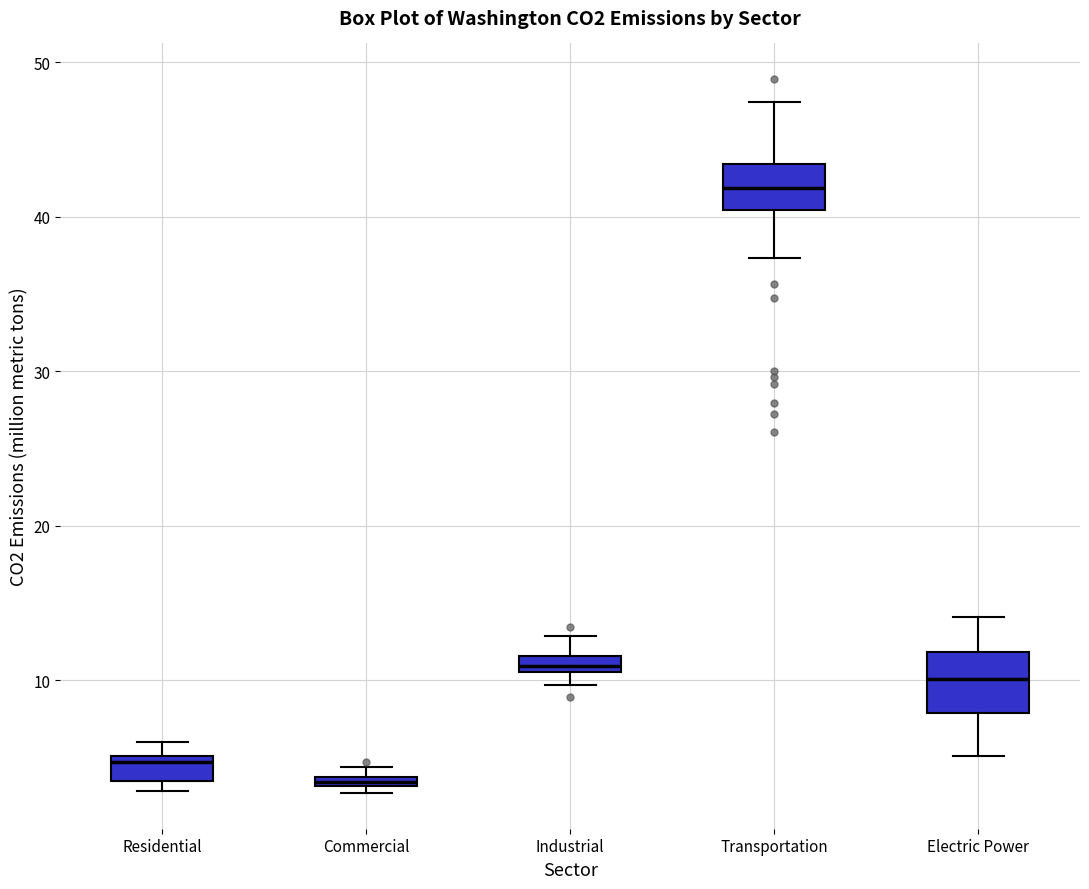

Where is the upper edge of the box for Commercial on the y-axis? The values are not printed on the chart, so give them approximately, as read against the axis.

4